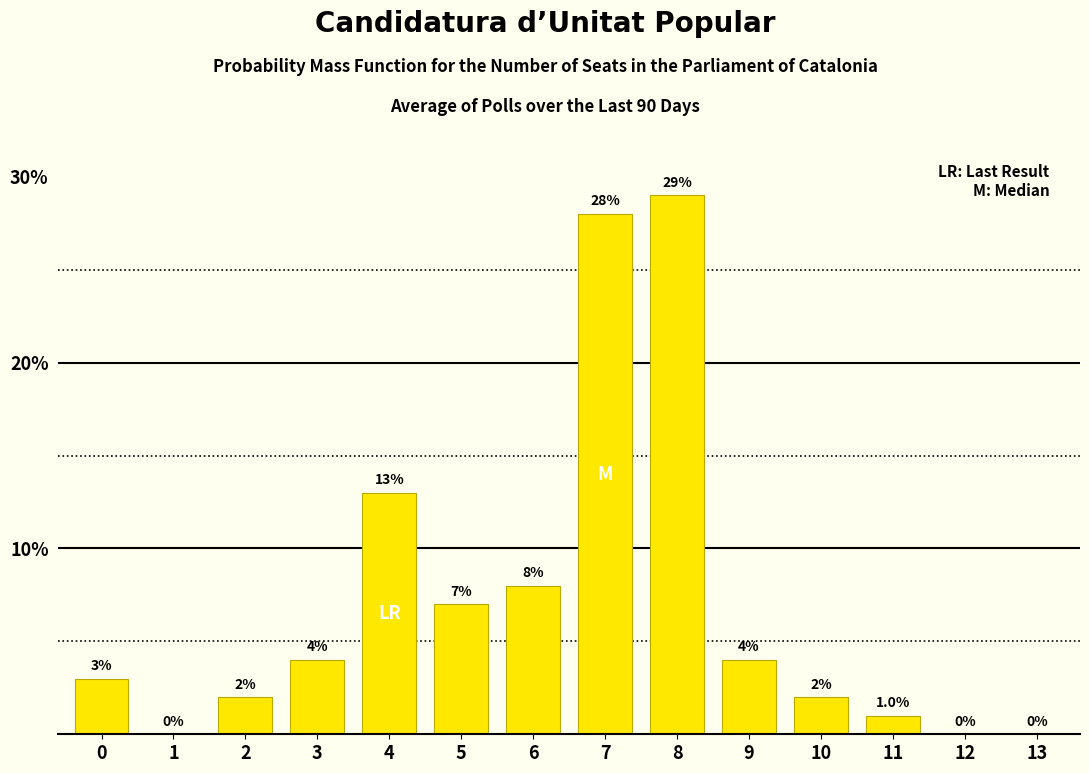

Reading left to right, transcribe all the data shown in this chart.

0=3	1=0	2=2	3=4	4=13	5=7	6=8	7=28	8=29	9=4	10=2	11=1	12=0	13=0